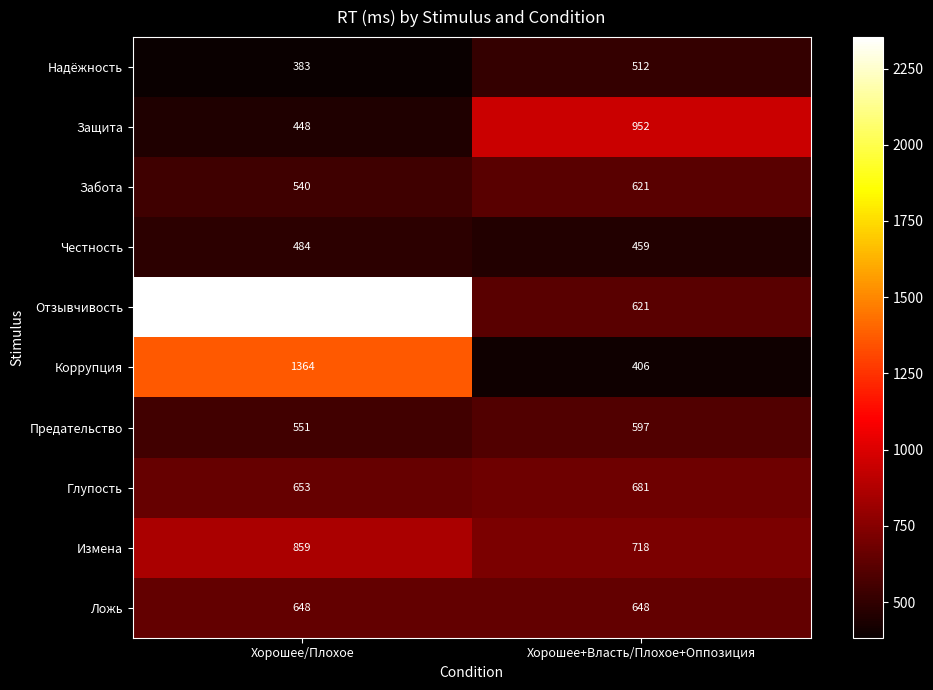

What is the difference between the highest and lowest values at Хорошее/Плохое?

1970